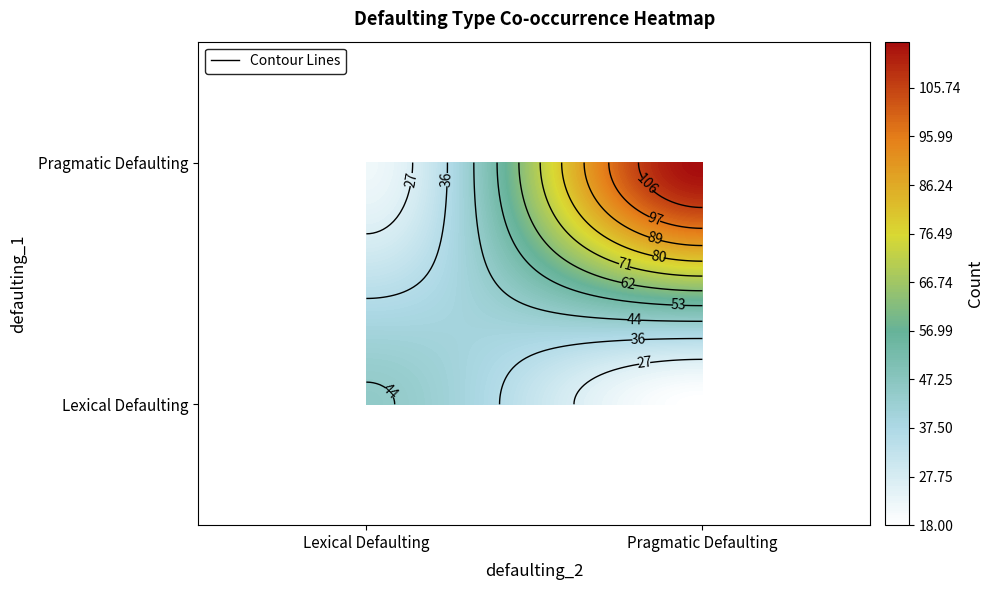

What is the minimum value shown in the chart?

18